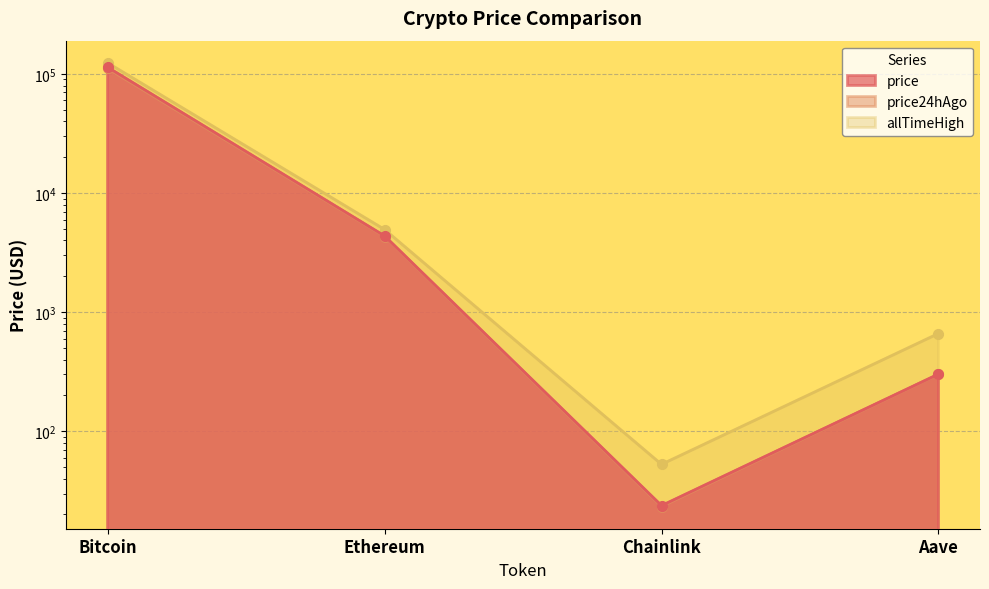

What is the label of the 3rd point from the left?

Chainlink